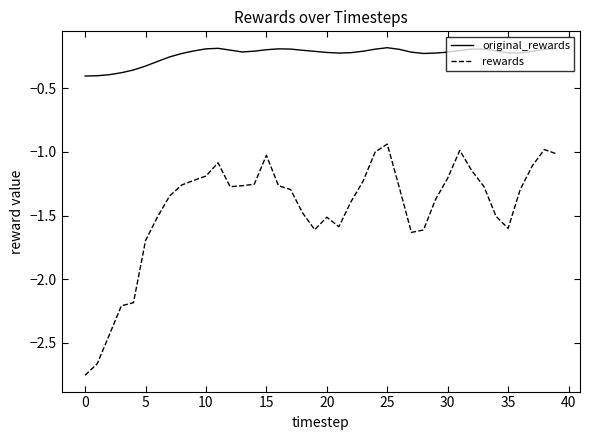

What is the difference between the maximum and minimum values in the rewards series?

1.8